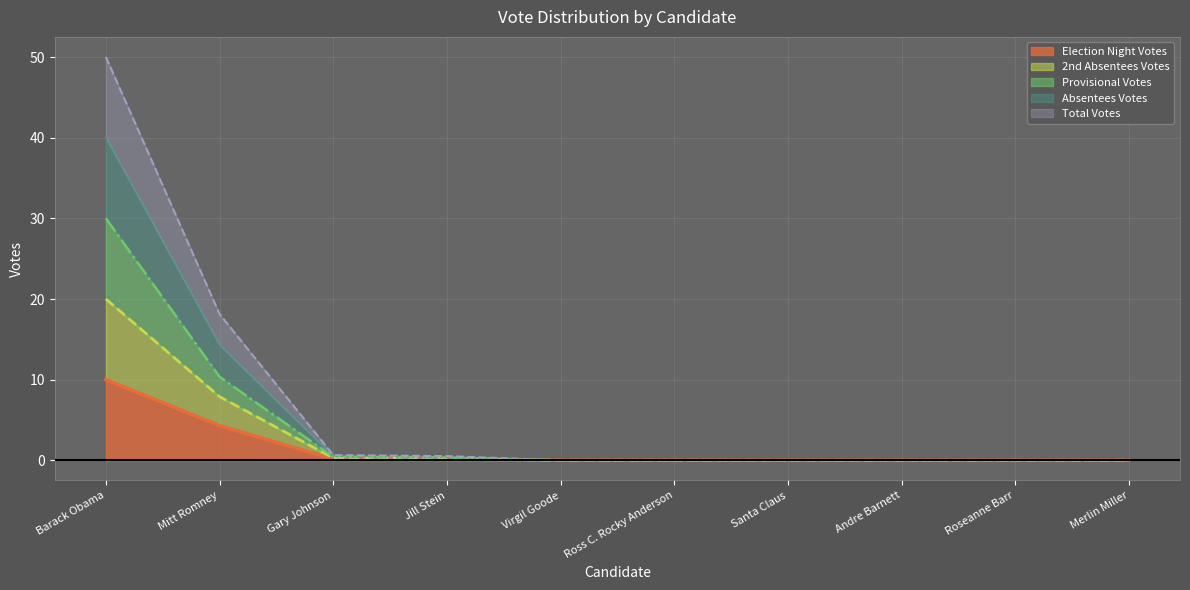

At which label does Election Night Votes reach its peak?

Barack Obama